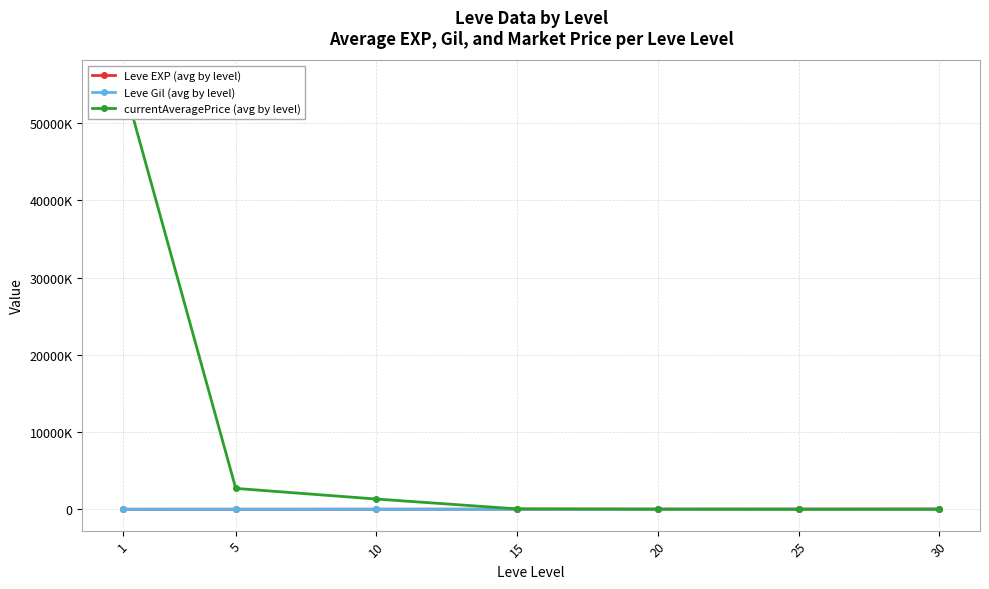

List the series in order of their peak value, highest first.

currentAveragePrice (avg by level), Leve EXP (avg by level), Leve Gil (avg by level)